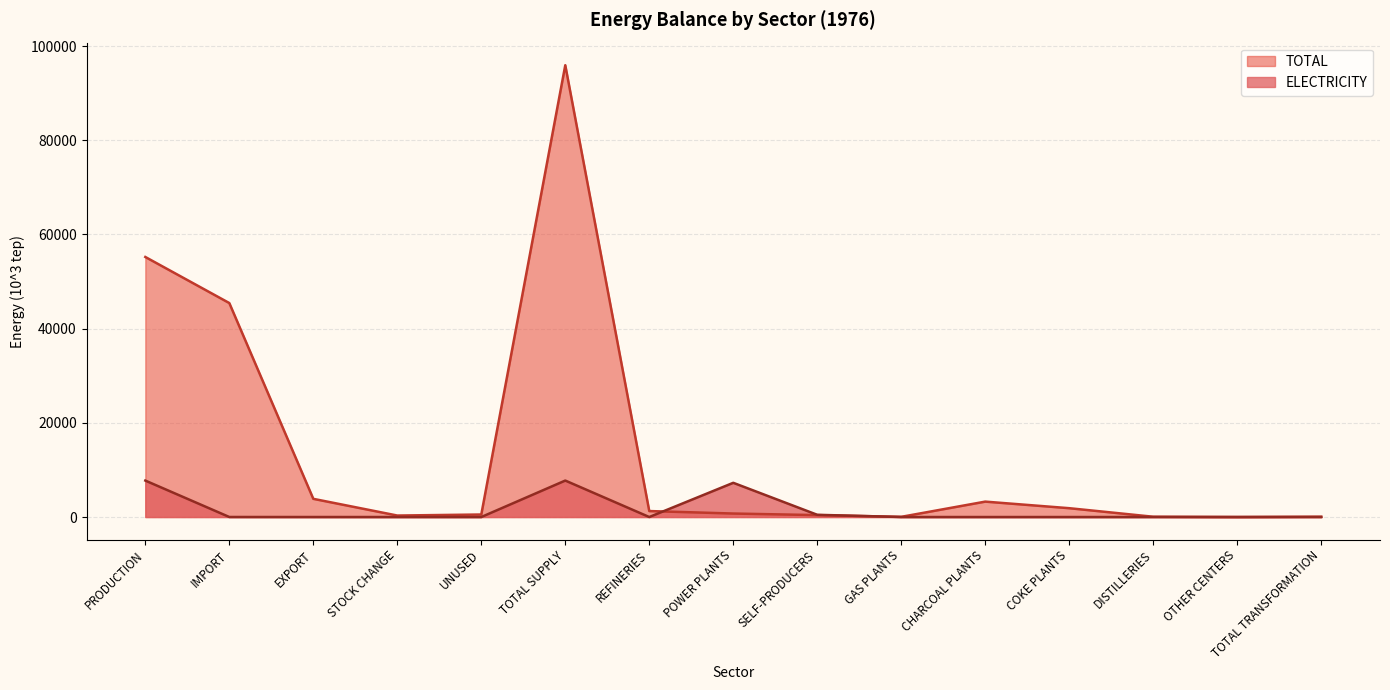

True or false: ELECTRICITY and TOTAL intersect in this chart.

True